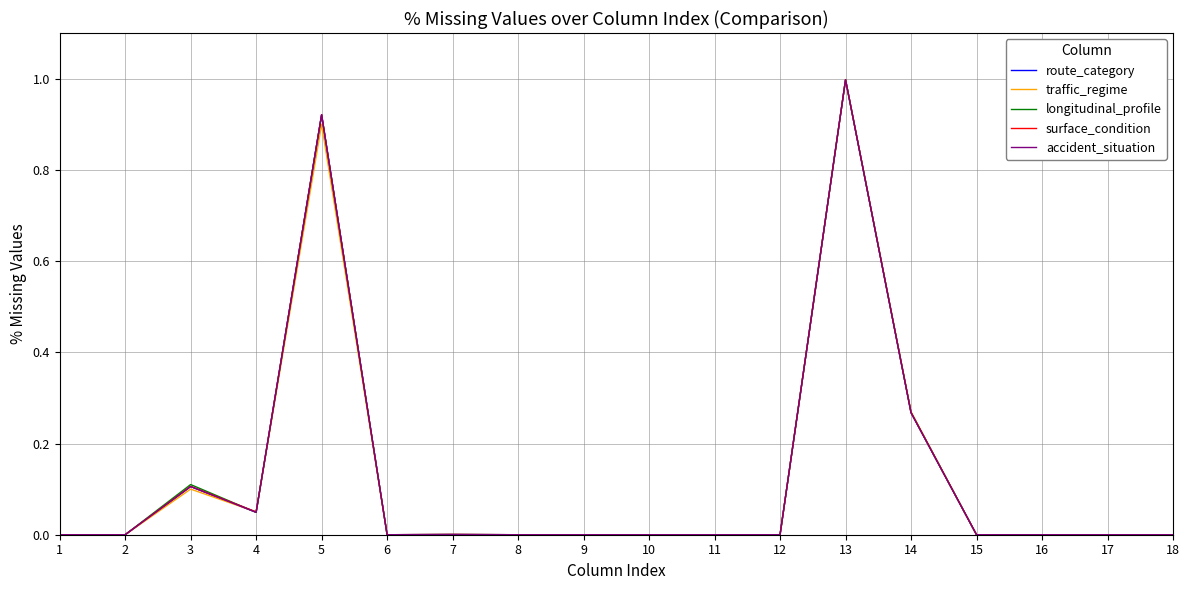

What is the sum of all surface_condition values?

2.3